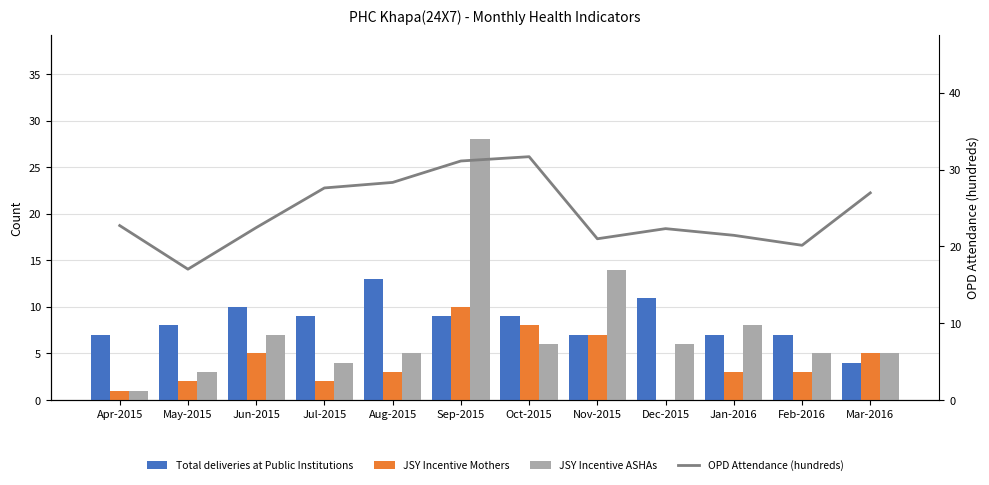

What is the difference between the maximum and second lowest values in the Total deliveries at Public Institutions series?

6.0